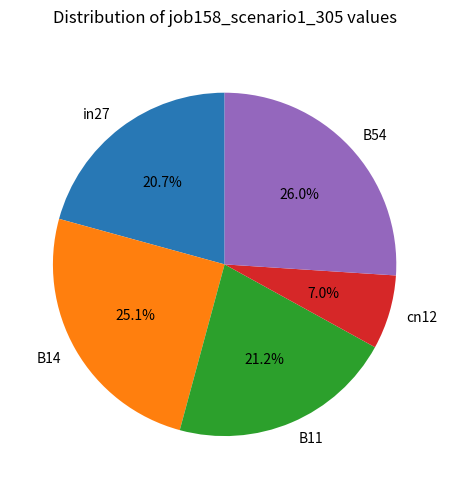

Between B14 and cn12, which is larger?

B14